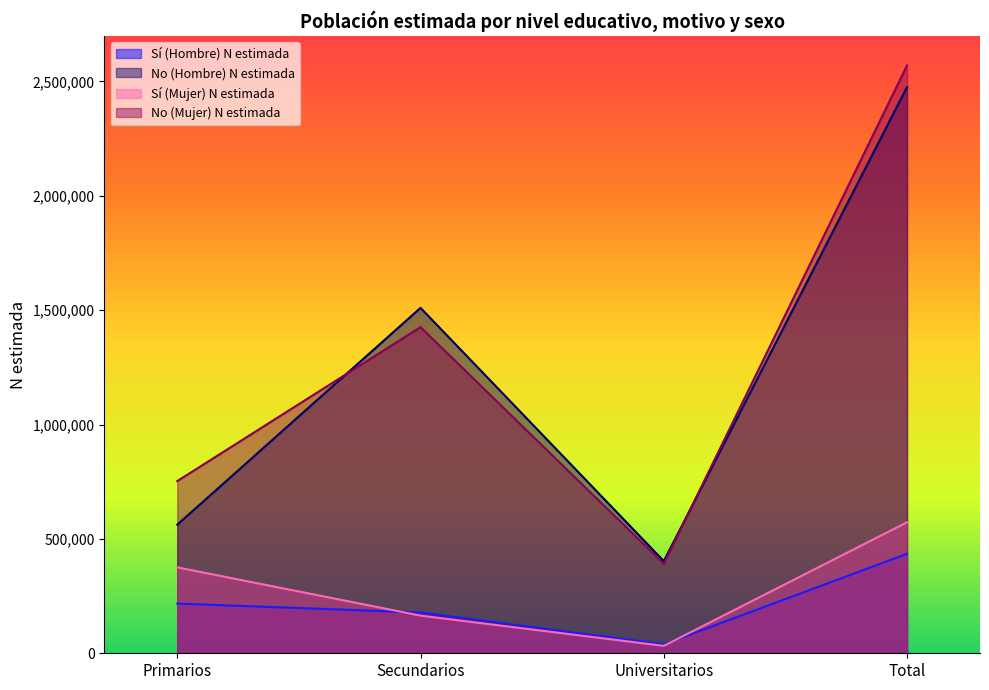

At which category does No (Mujer) N estimada reach its first local valley?

Universitarios